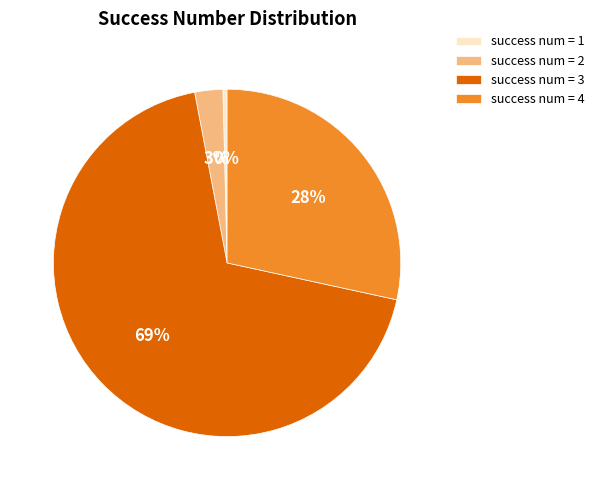

Rank the categories by value from highest to lowest.

success num = 3, success num = 4, success num = 2, success num = 1